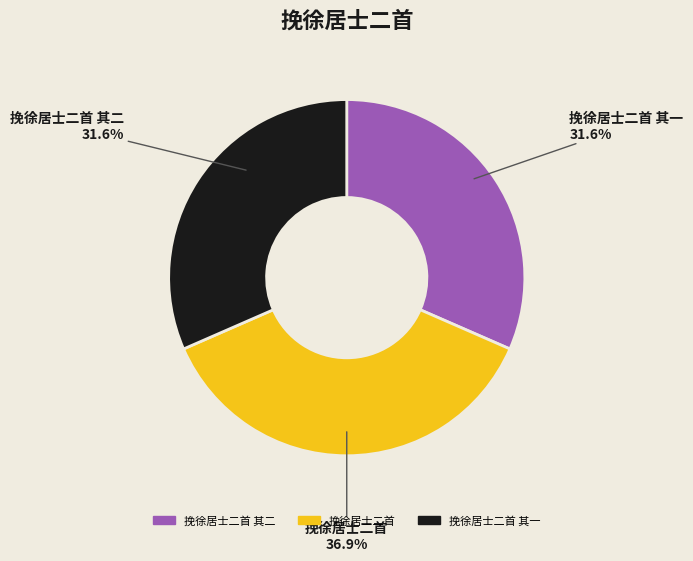

True or false: 挽徐居士二首 其二 accounts for 17% of the total.

False